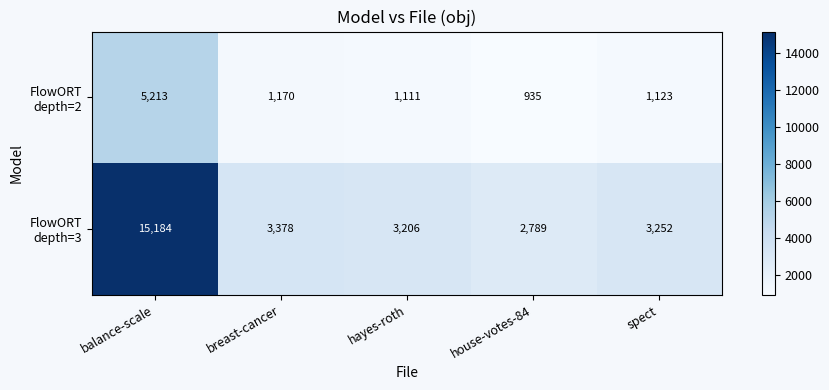

Count the number of data series in this chart.

2